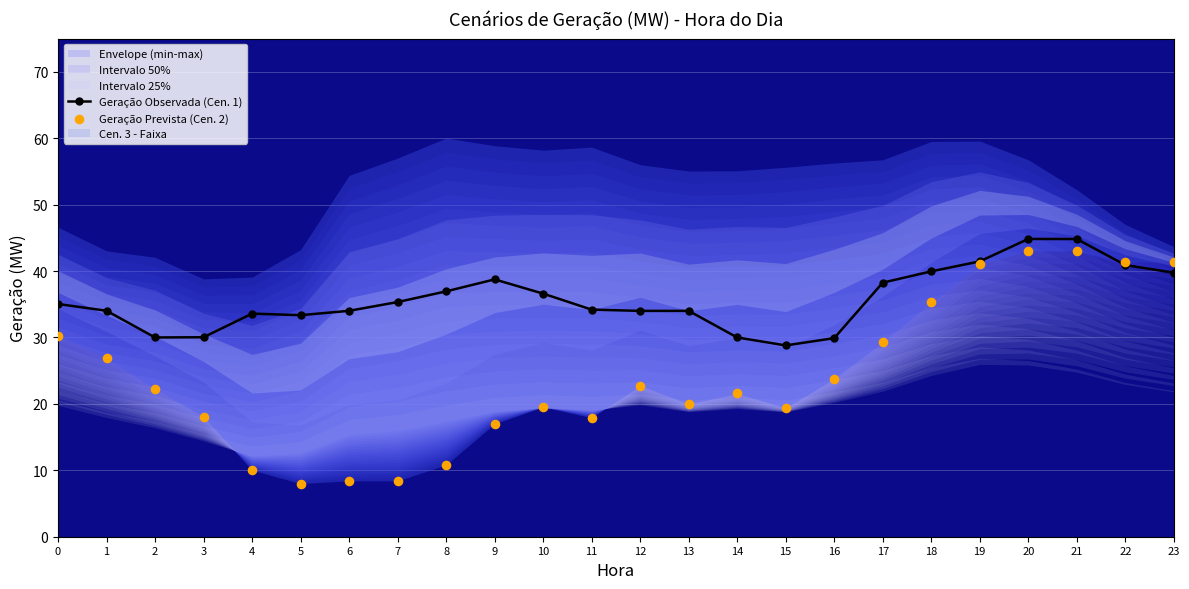

What is the value of the Geração Observada (Cen. 1) point at the 9th from the left?

36.9